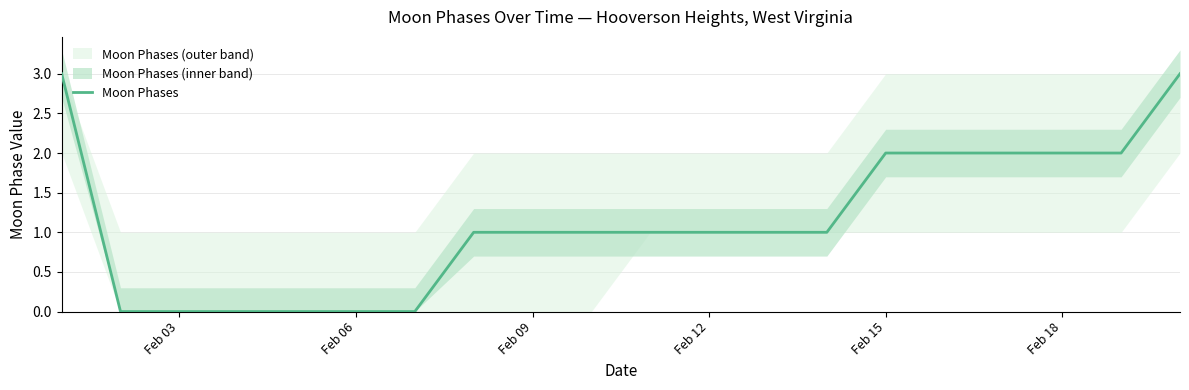

Reading left to right, transcribe all the data shown in this chart.

3	0	0	0	0	0	0	1	1	1	1	1	1	1	2	2	2	2	2	3